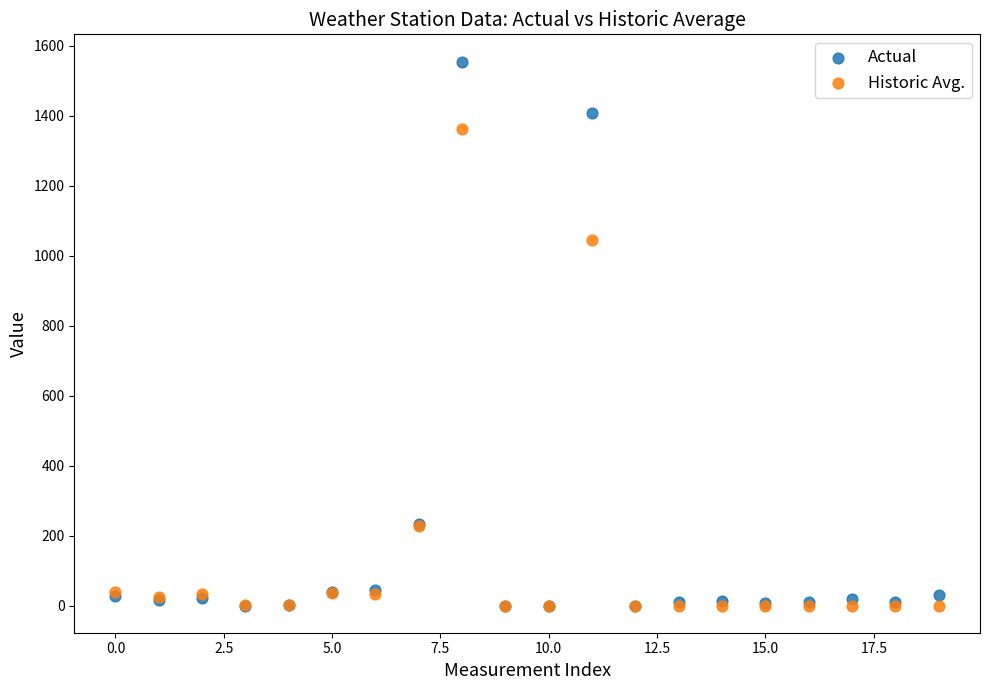

Across all series, what Y value is closest to 777?

1045.0